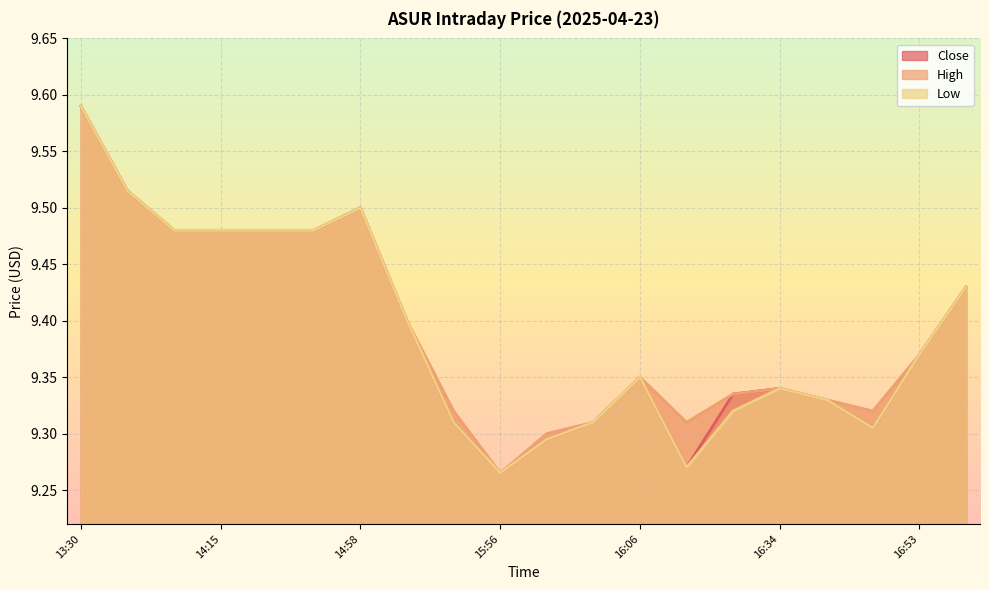

What is the sum of all Close values?

187.8